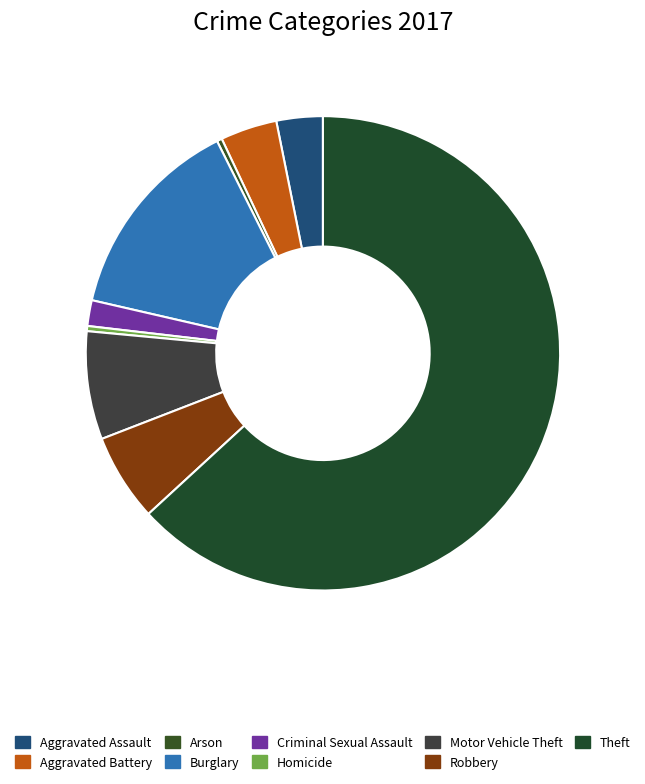

What is the largest slice in the pie chart?

Theft